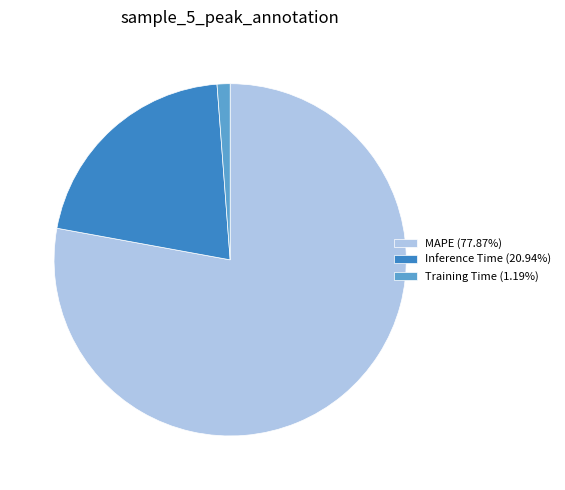

Count the number of slices in the pie.

3